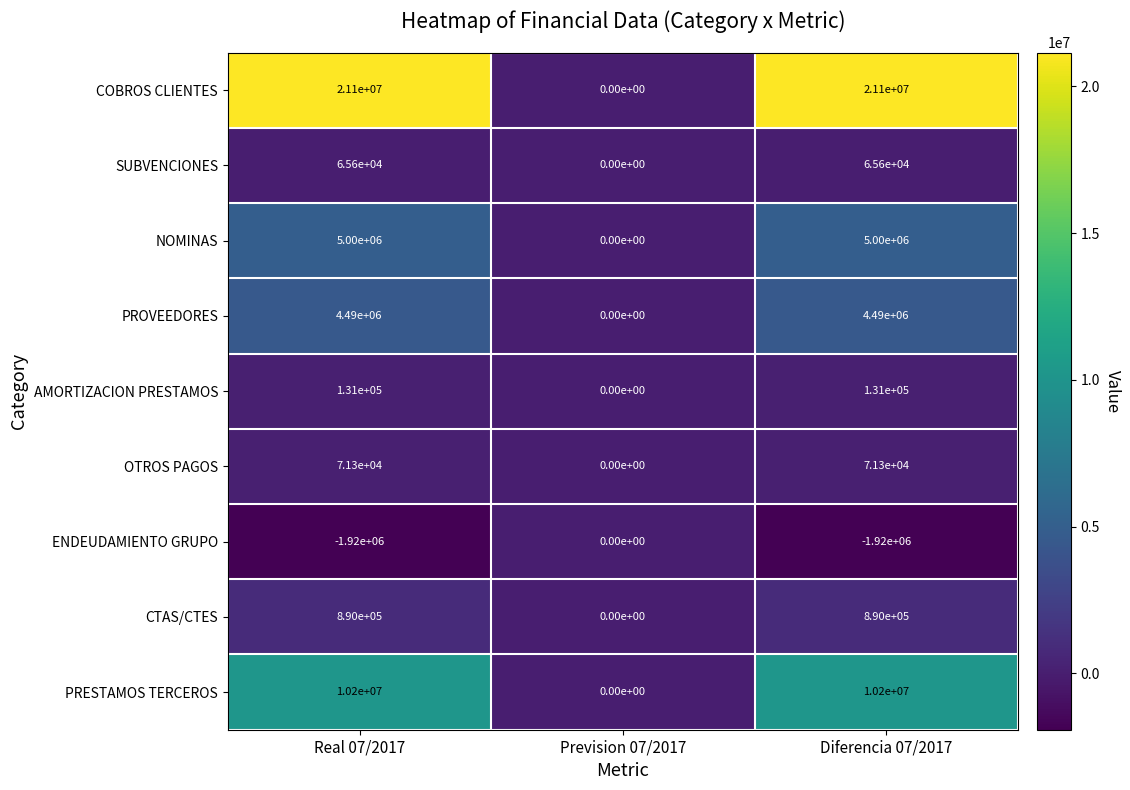

How many values in NOMINAS are above zero?

2